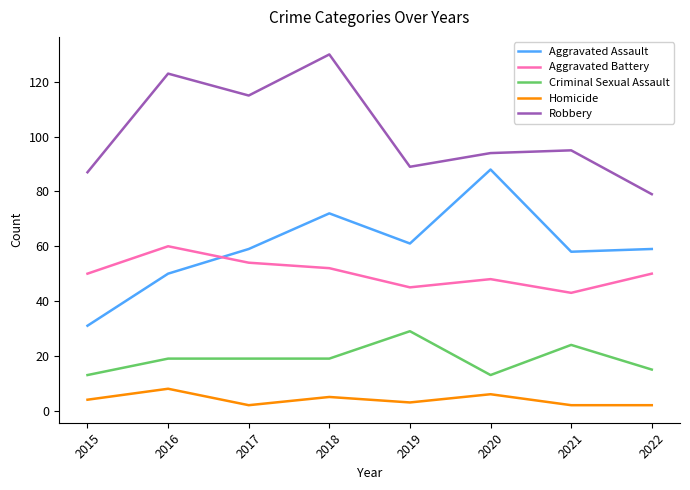

What is the difference between the maximum and minimum values in the Homicide series?

6